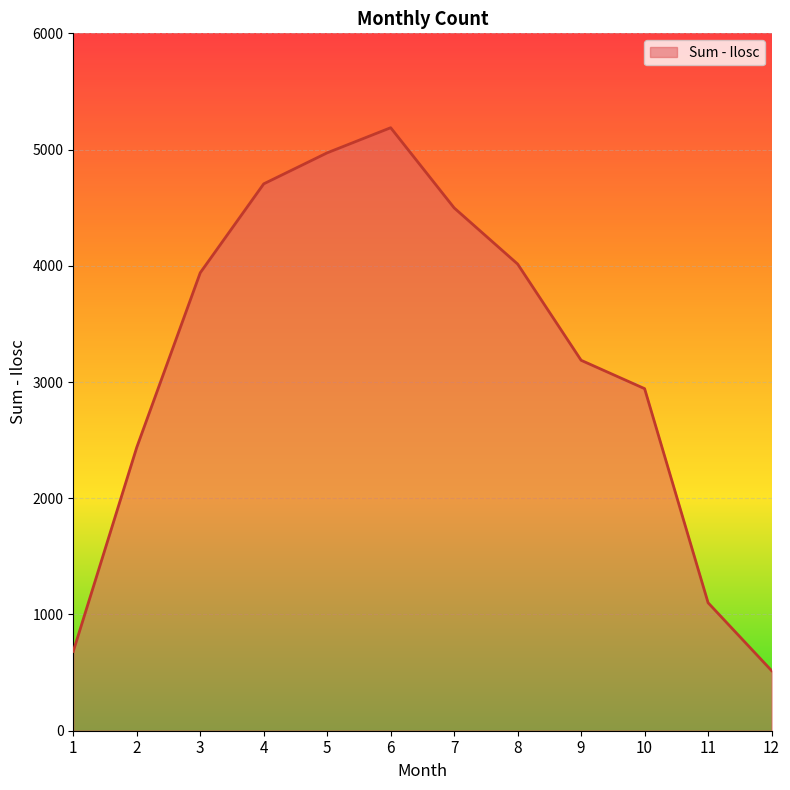

Is it true that the value at 12 is 883?

False